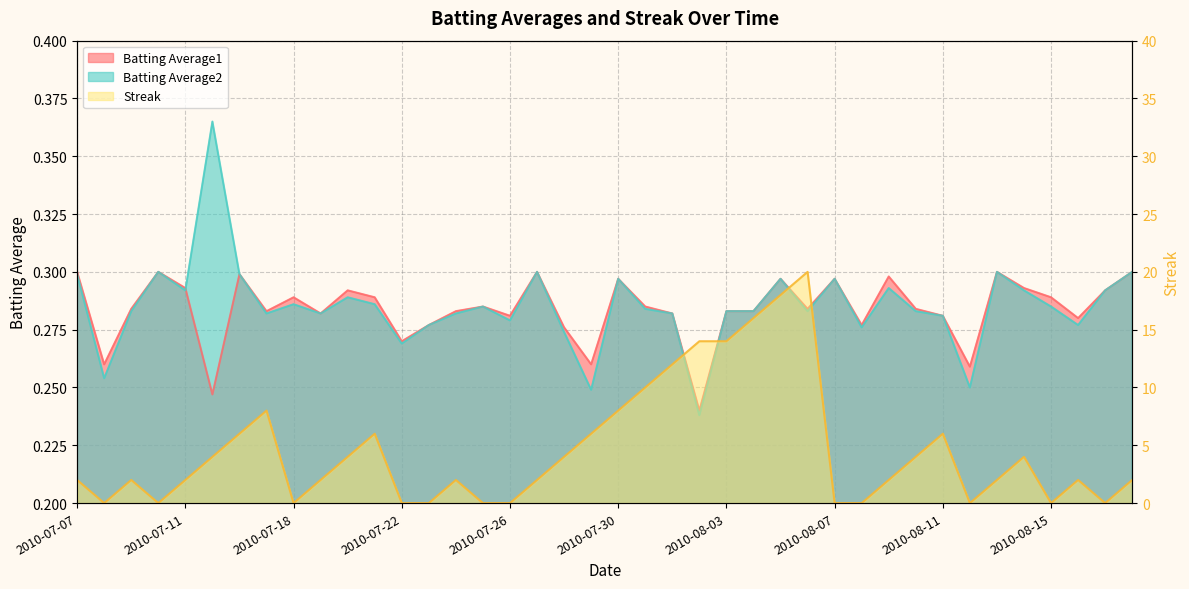

At which label is Batting Average2 closest to 0?

2010-08-02